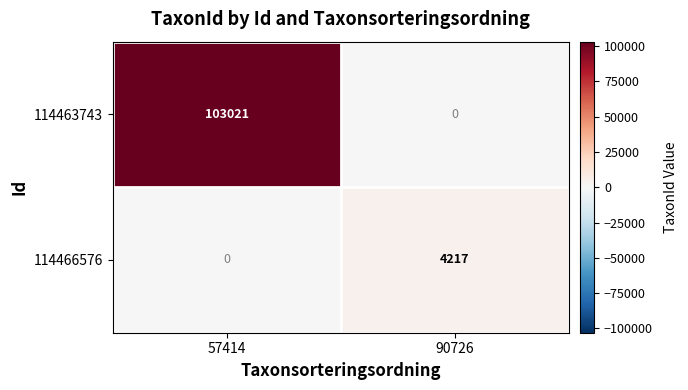

The 114463743 series shows -67343 at 90726. True or false?

False